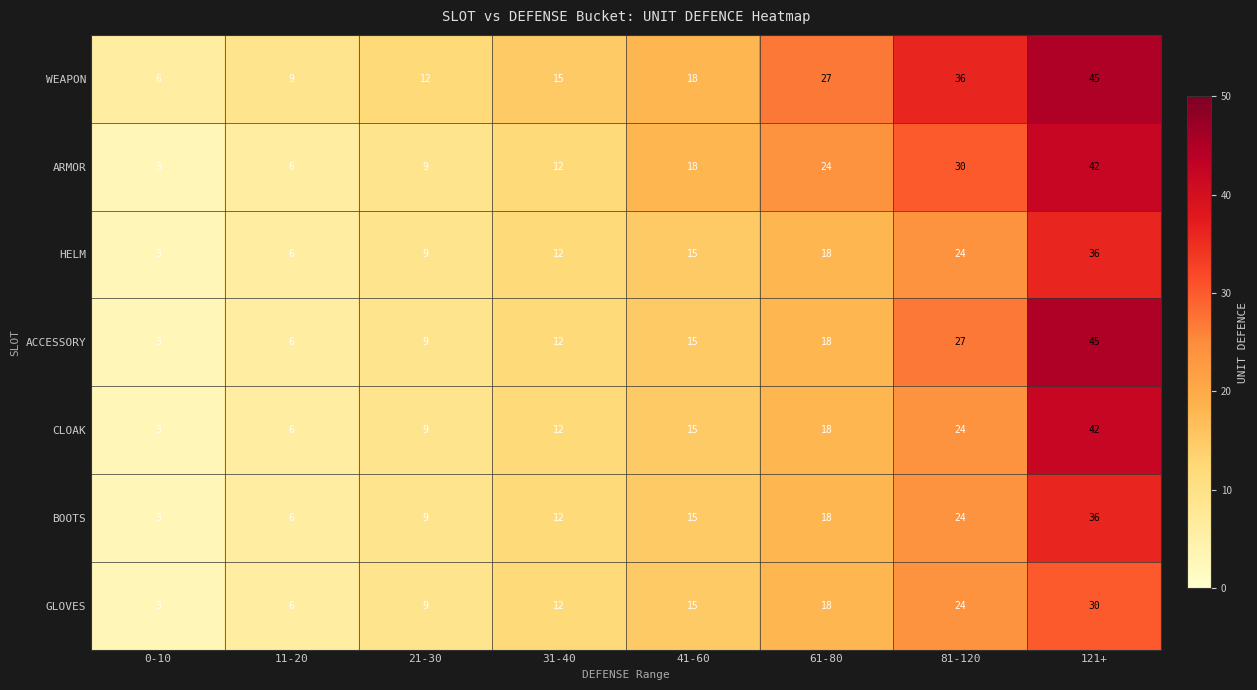

At which category does the chart reach its minimum across all series?

0-10